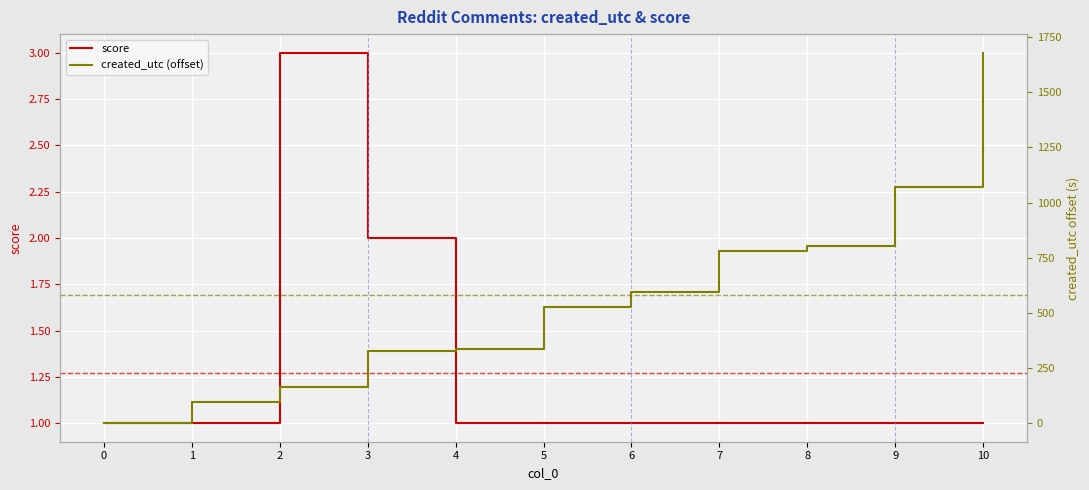

How many times do created_utc (offset) and score cross each other?

1